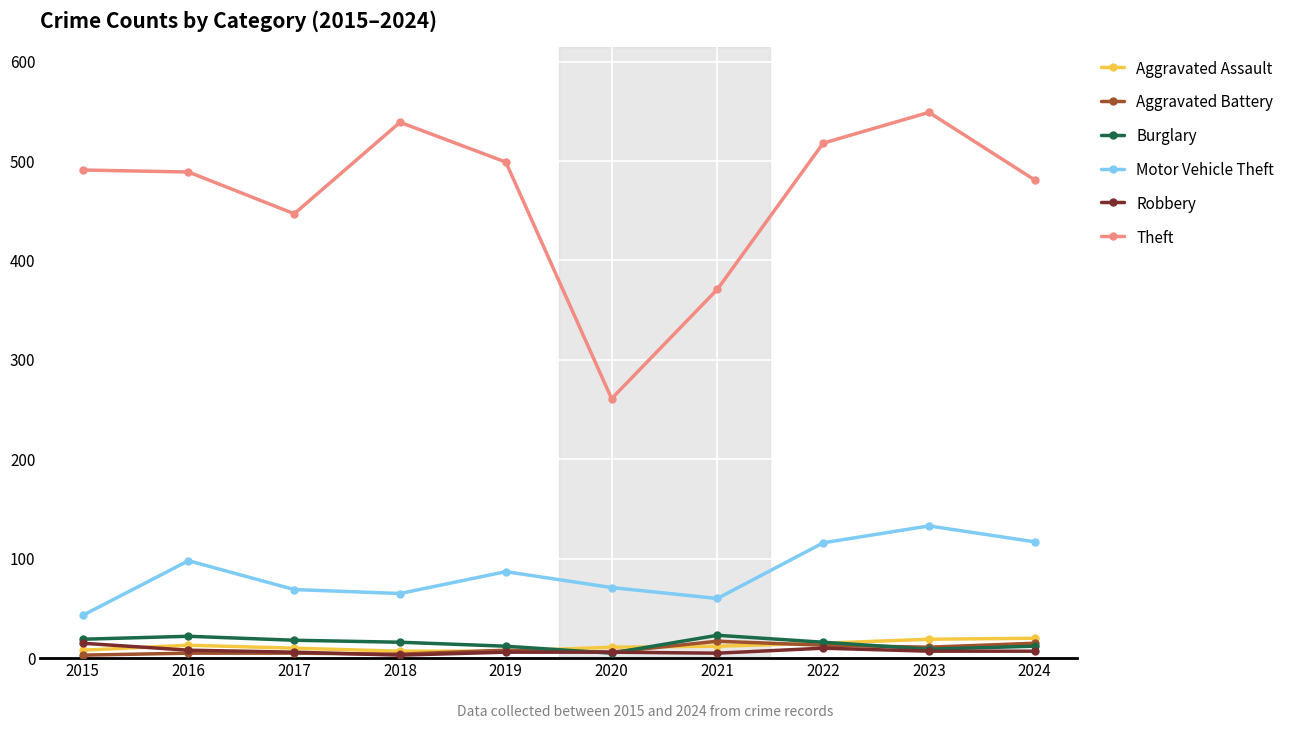

What is the difference between the Motor Vehicle Theft values at 2021 and 2016?

38